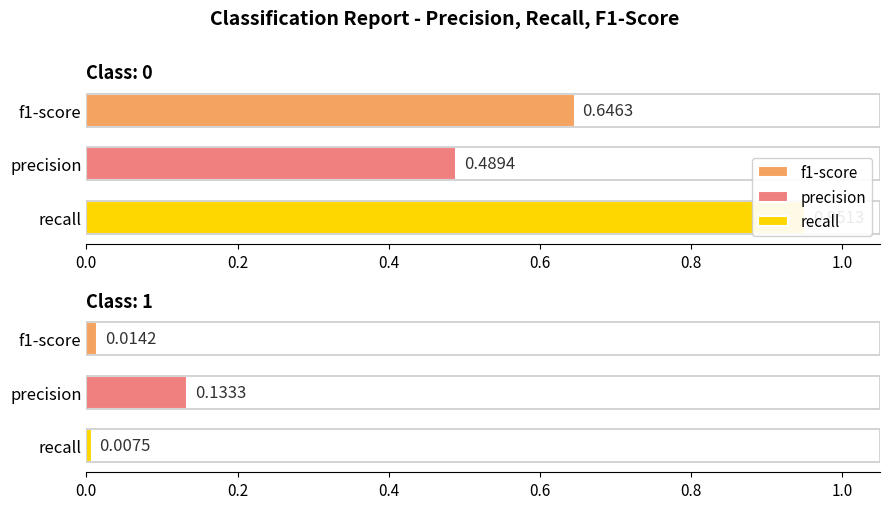

True or false: precision has a value of 0.1 at 1.

True